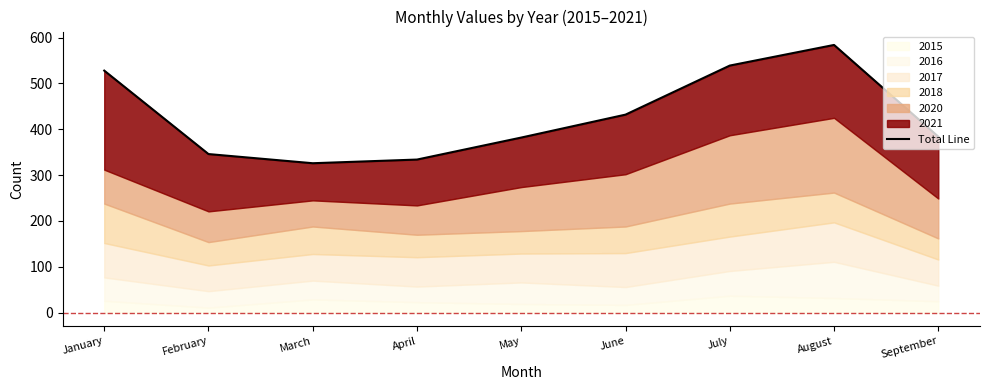

Where does the data first go above 384?

January